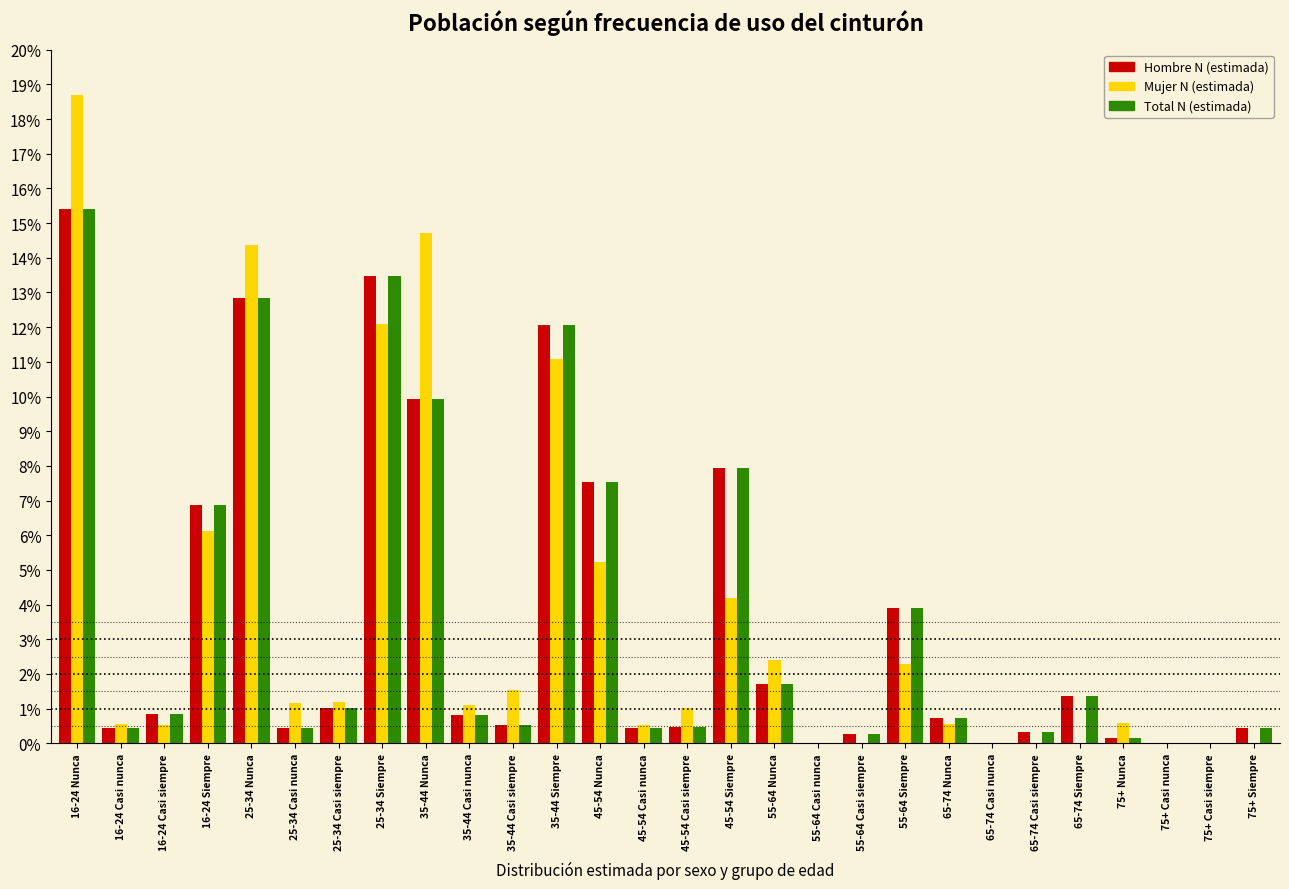

What are all the series names shown in the legend?

Hombre N (estimada), Mujer N (estimada), Total N (estimada)